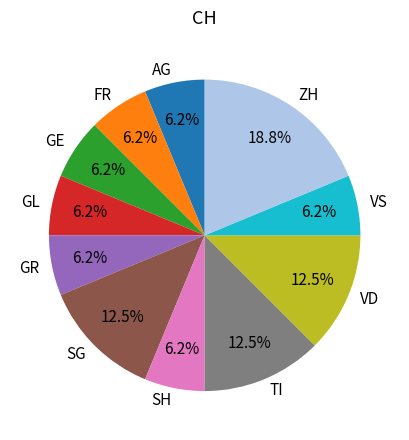

How many slices are in this pie chart?

11